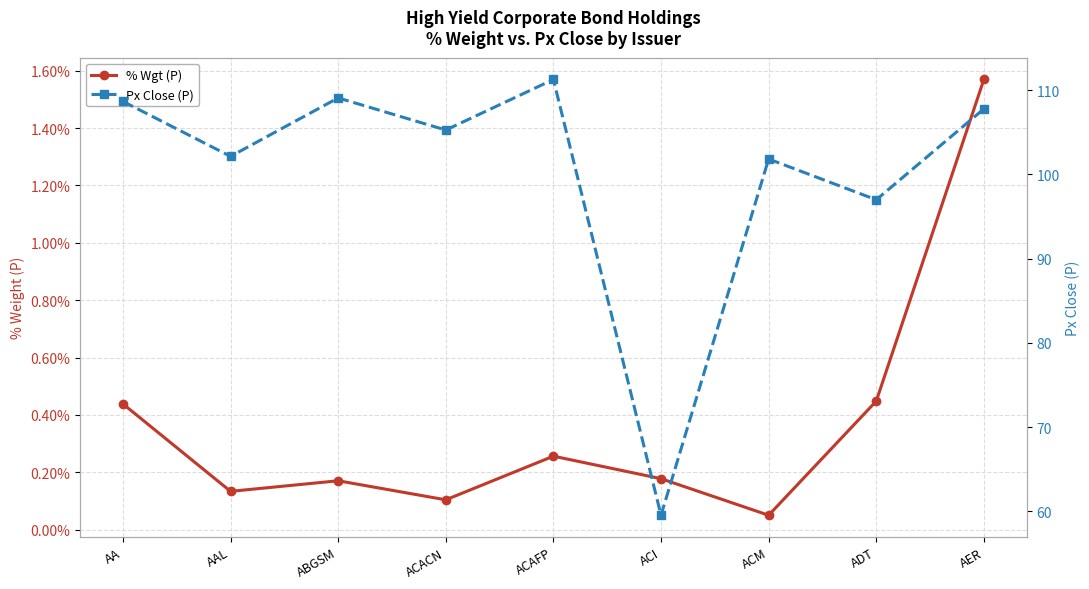

What is the difference between the maximum and minimum values in the % Wgt (P) series?

1.5